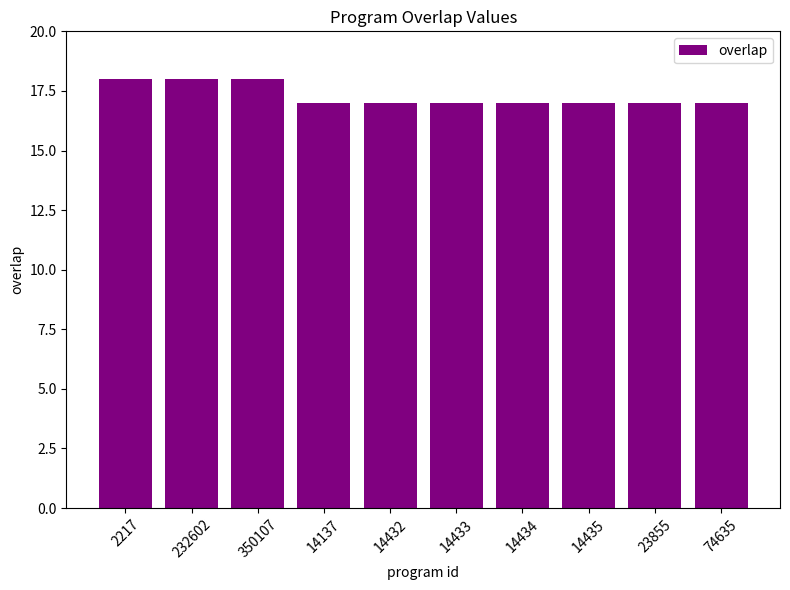

What is the label of the 10th bar from the right?

2217